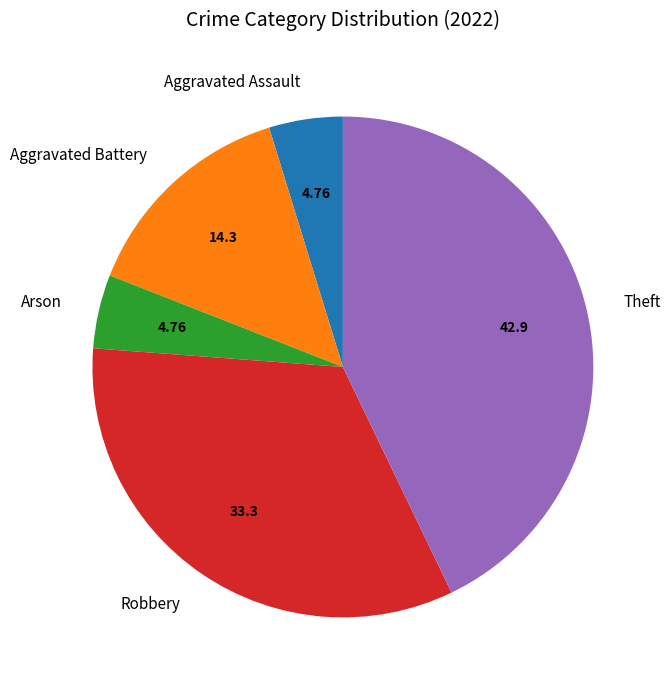

Which slice is the largest?

Theft